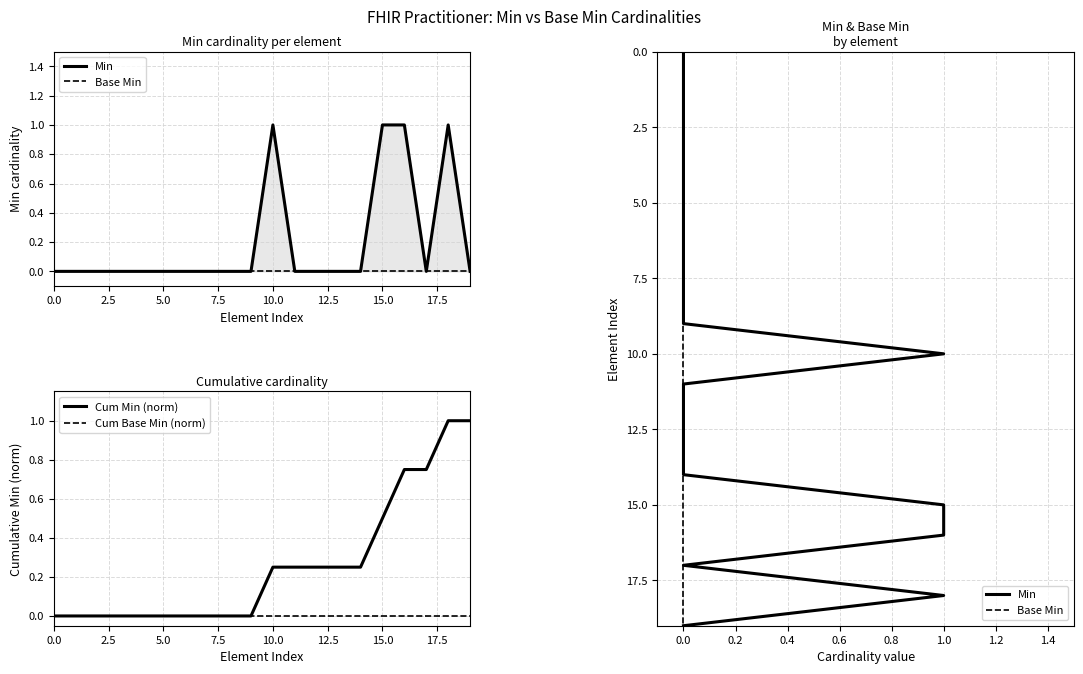

Is it true that Cum Min (norm) equals 0.8 at 17?

True